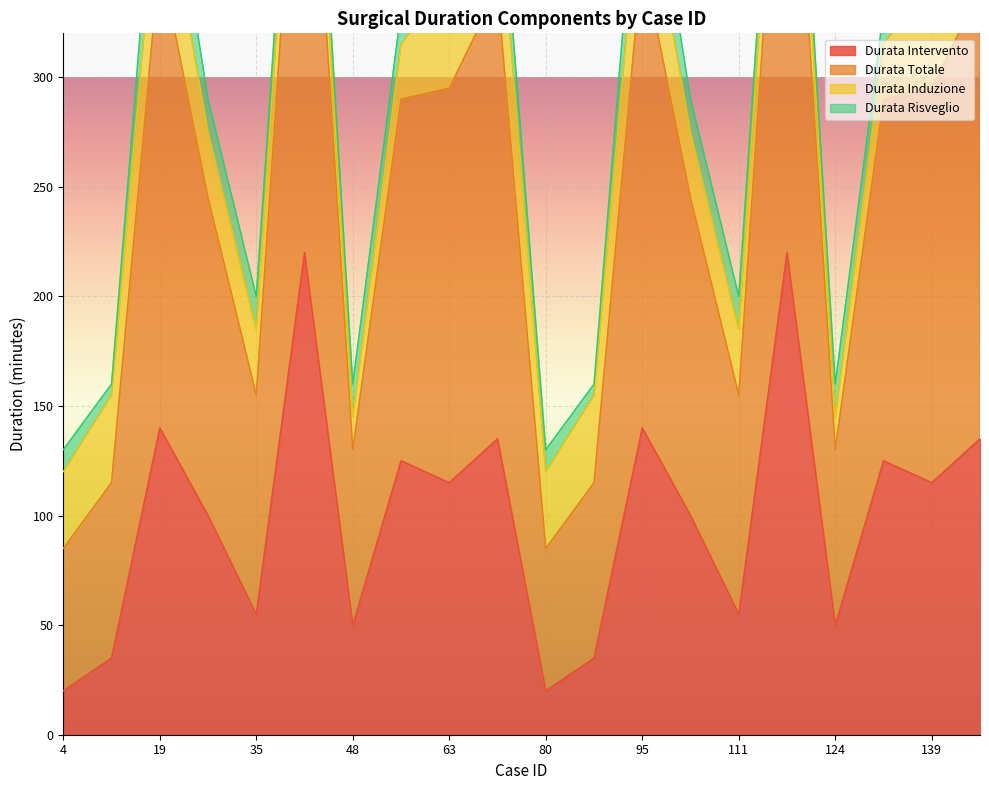

What is the highest value of the Durata Totale series?

520